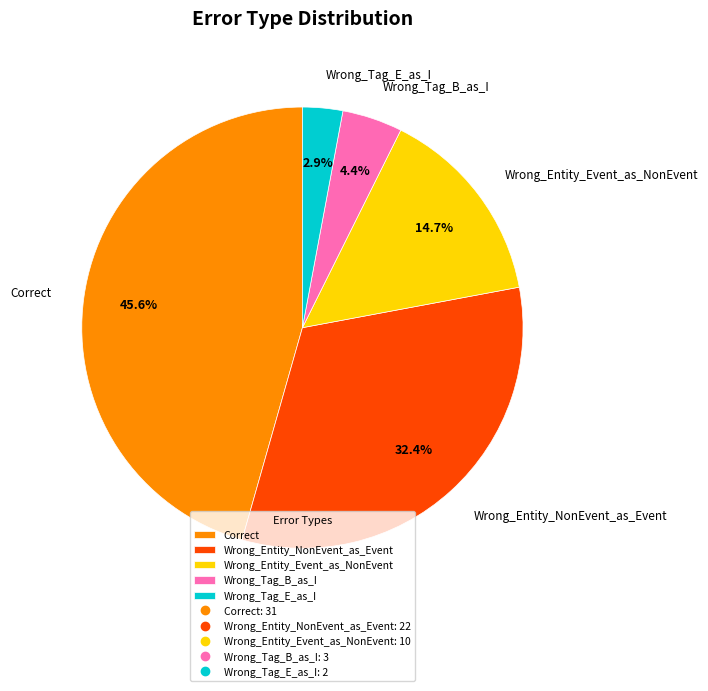

What percentage is the Wrong_Entity_Event_as_NonEvent slice, to the nearest percent?

15%